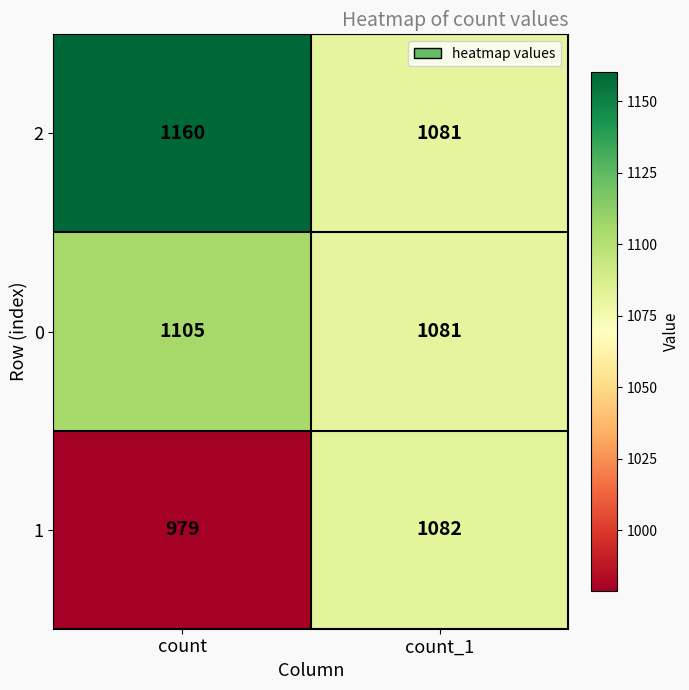

Read the 0 value at count_1.

1081